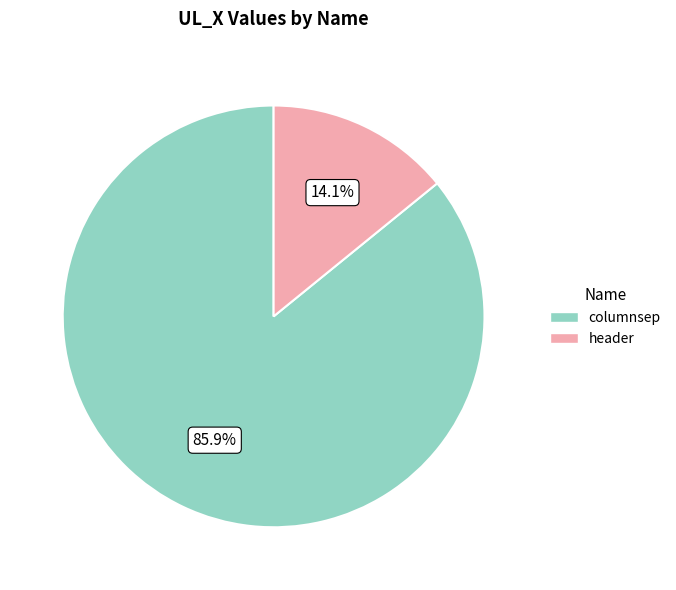

What is the smallest slice in the pie chart?

header